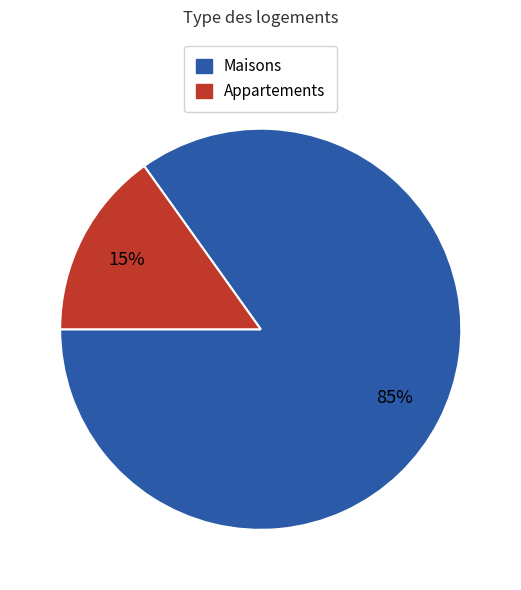

To the nearest percent, what is the difference between the largest and smallest slice percentages?

70%